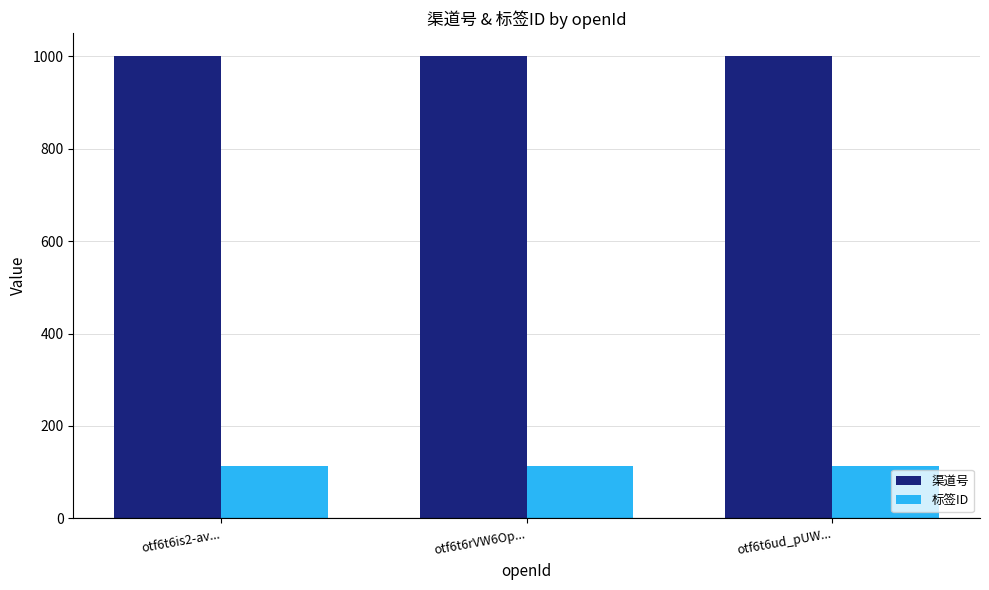

True or false: 渠道号 has a value of 214 at otf6t6ud_pUW....

False